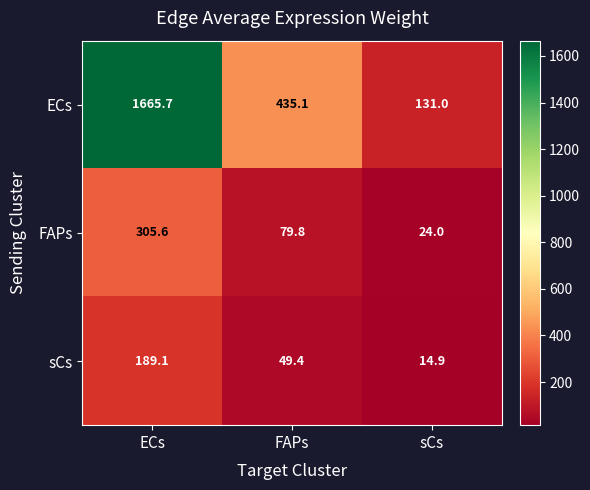

What is the average value of the ECs series?

743.9